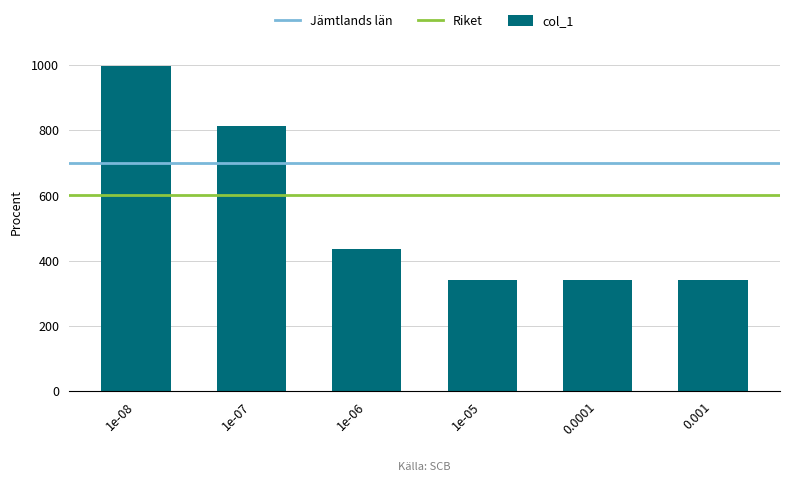

How many series are shown in this chart?

1